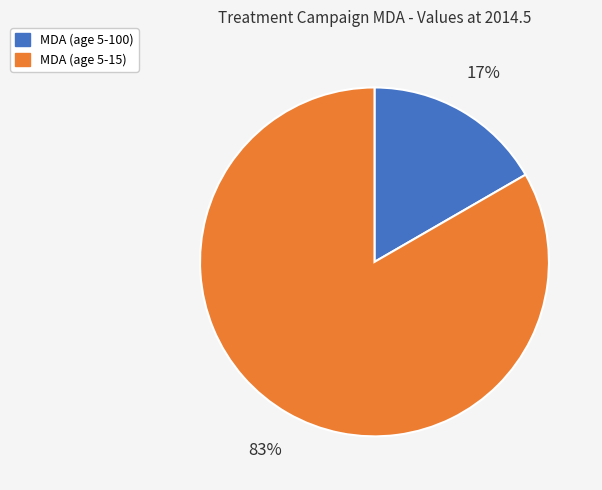

To the nearest percent, what is the combined percentage of MDA (age 5-100) and MDA (age 5-15)?

100%